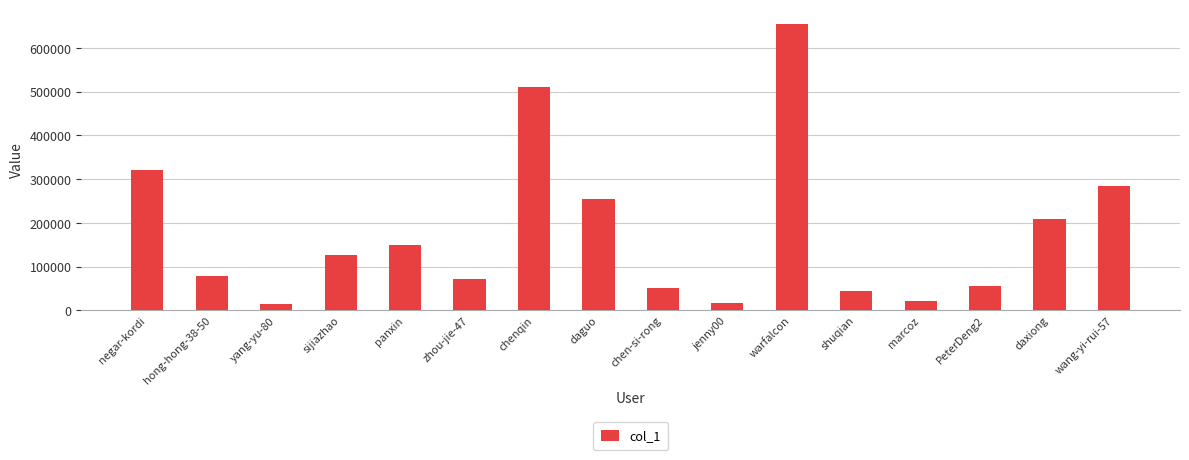

At which category does the chart reach its peak across all series?

warfalcon